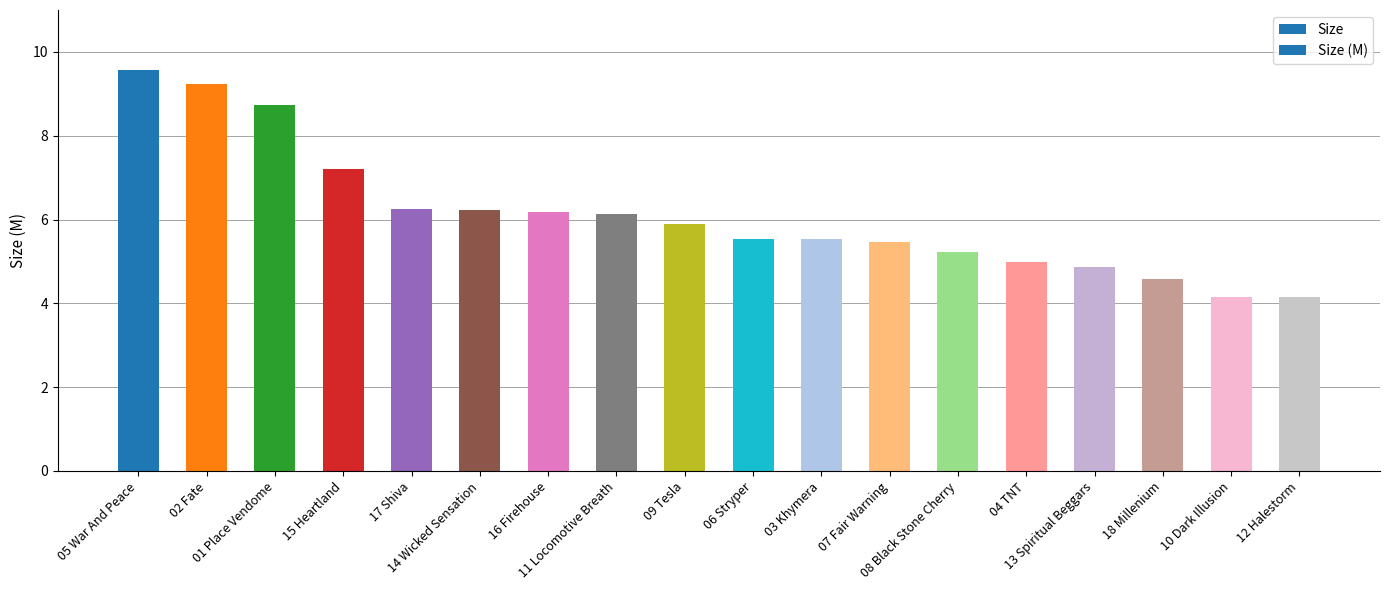

The value at 09 Tesla is 5.9. True or false?

True